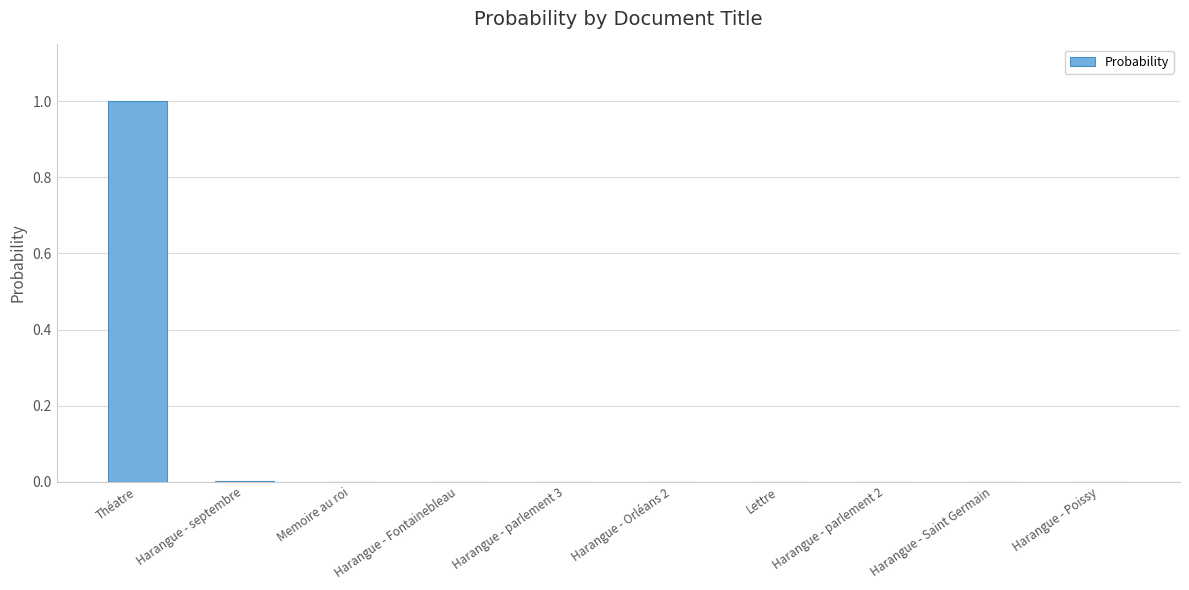

What is the maximum value shown in the chart?

1.0